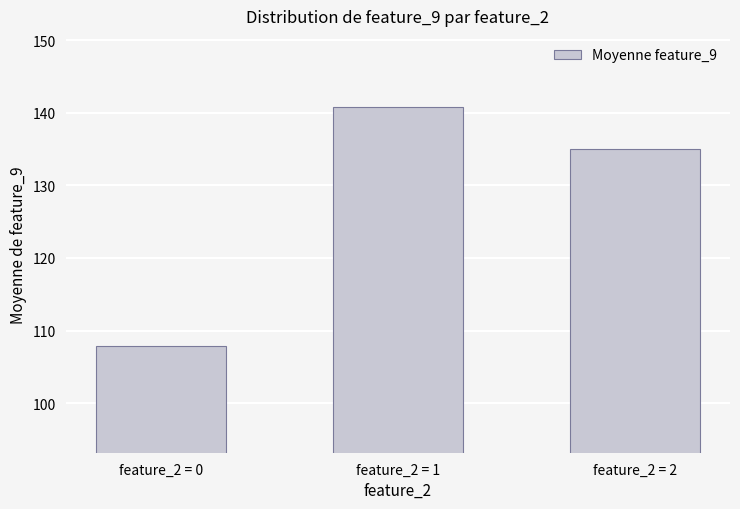

The chart shows a value of 190.5 at feature_2 = 0. True or false?

False